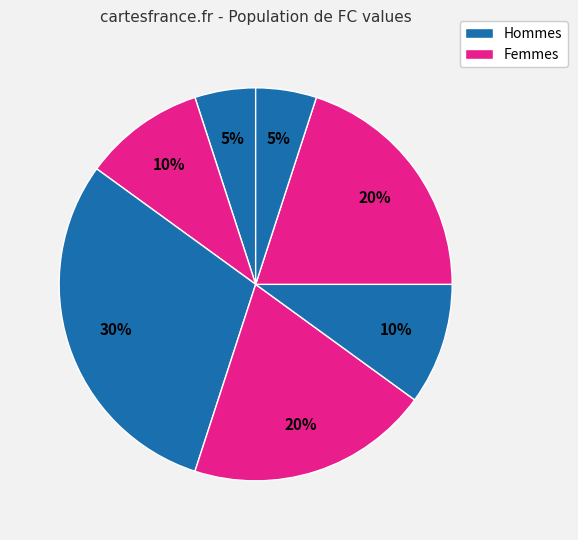

How many segments does this pie chart have?

7